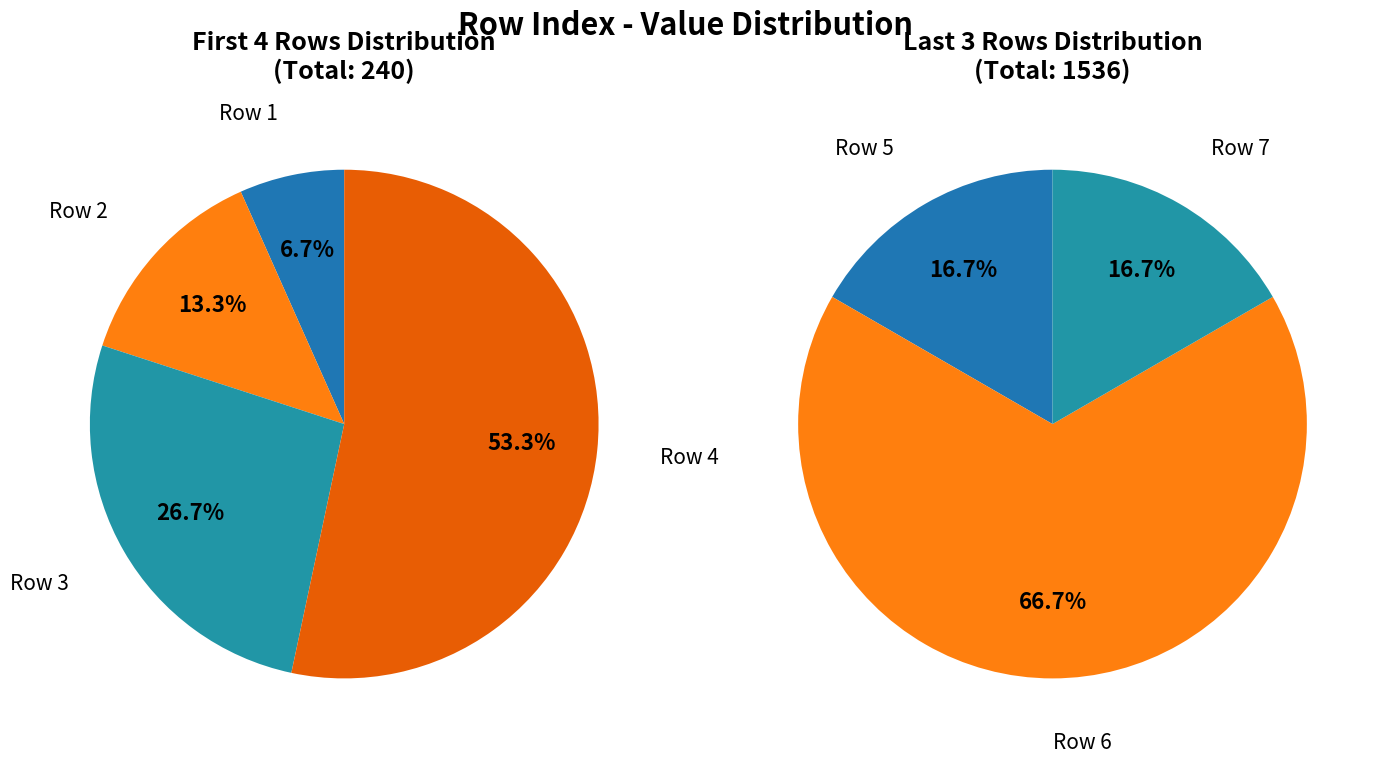

Rank the categories by value from lowest to highest.

1, 2, 3, 4, 5, 7, 6